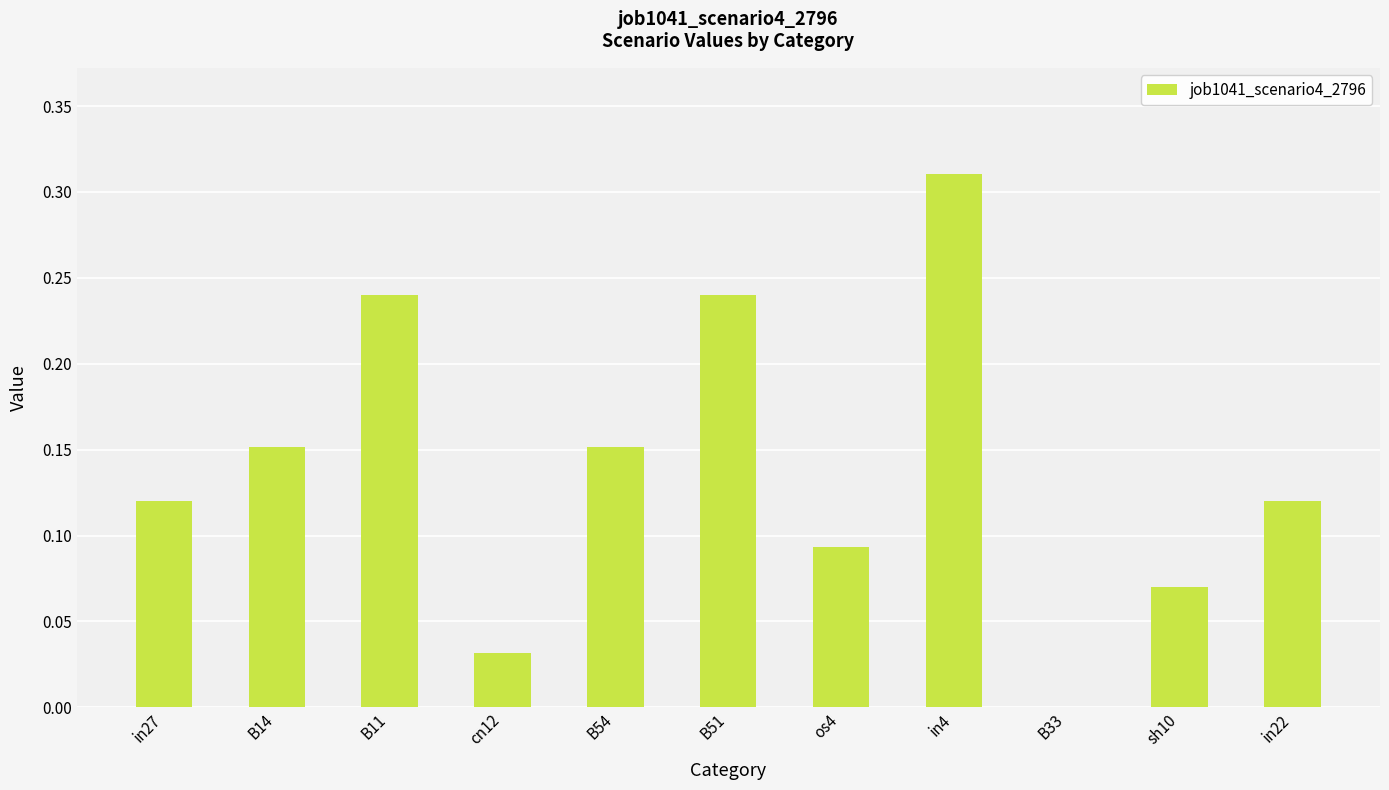

Which has a higher value, B51 or B14?

B51